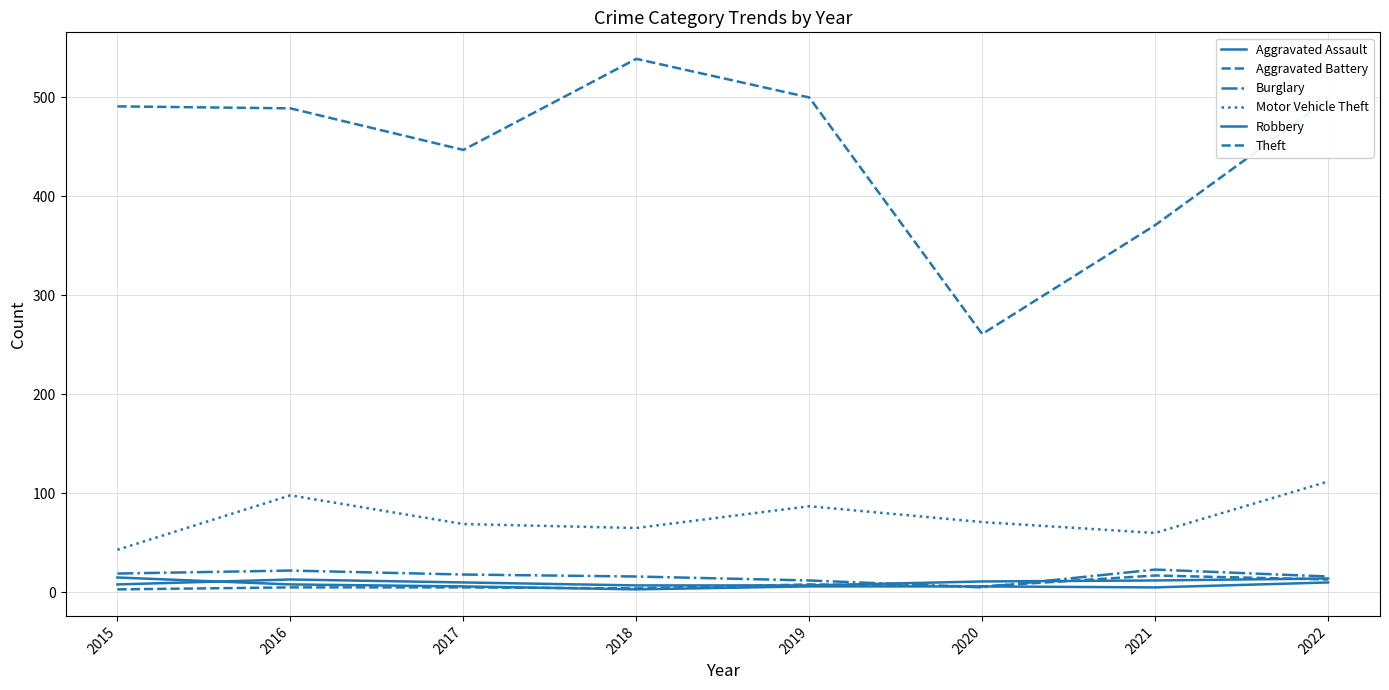

What is the maximum value shown in the chart?

539